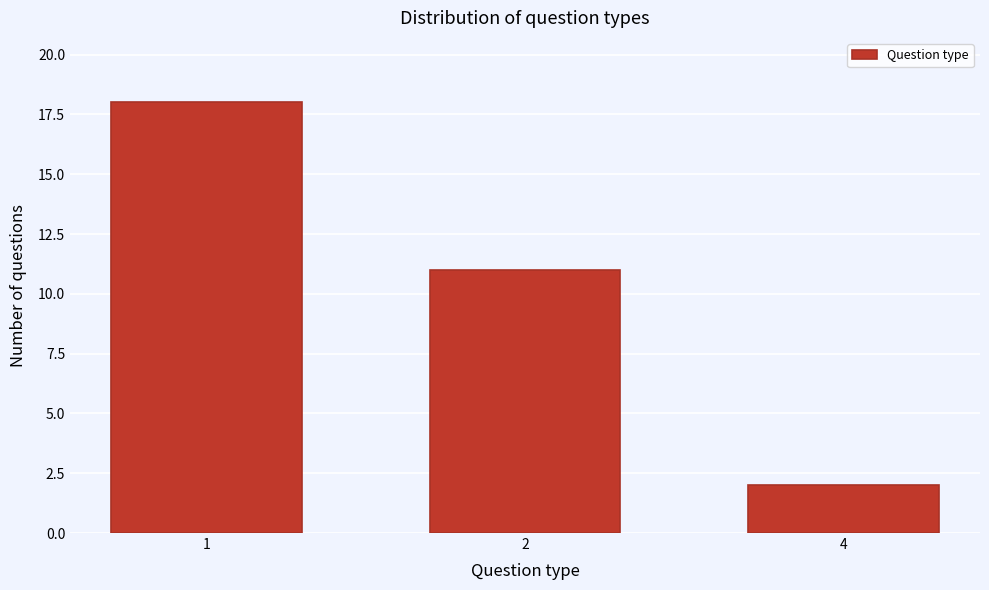

Reading left to right, transcribe all the data shown in this chart.

18	11	2